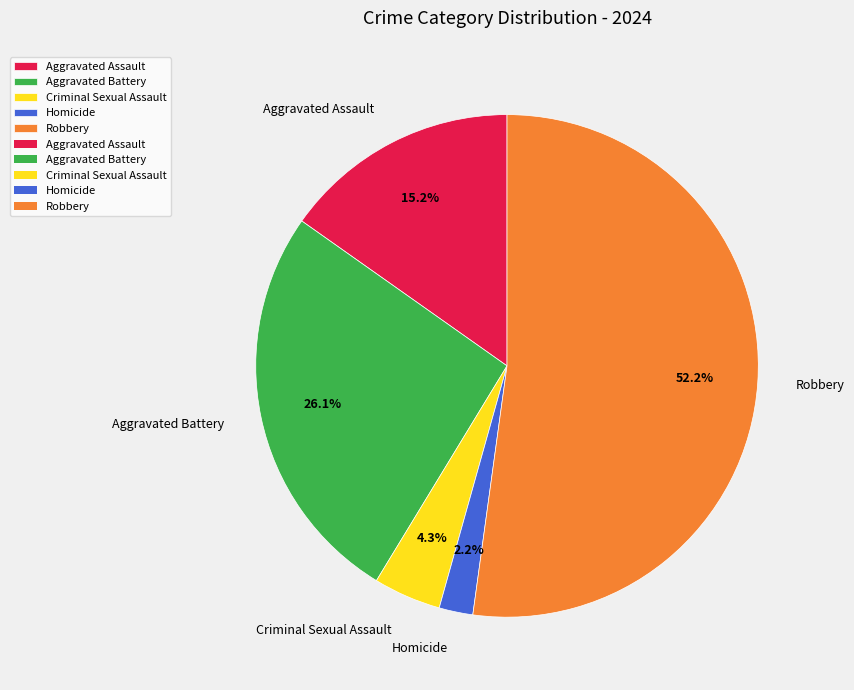

To the nearest percent, what is the combined percentage of Aggravated Battery and Criminal Sexual Assault?

30%